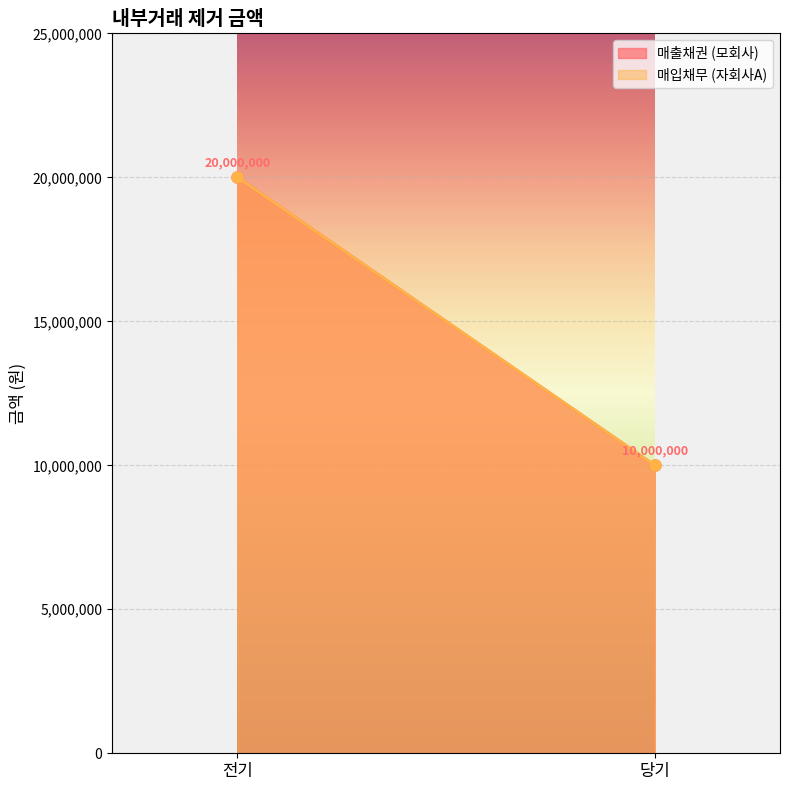

What position from the left is 당기?

2